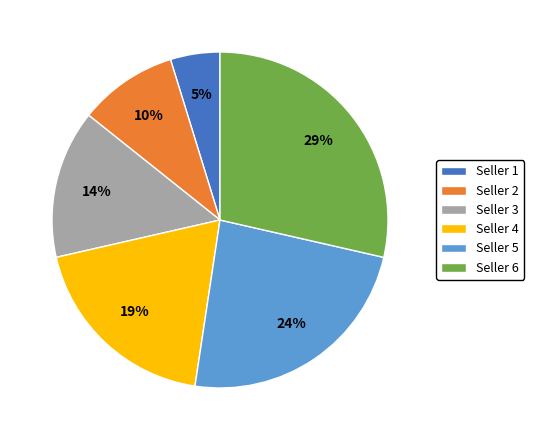

Which has a higher value, Seller 3 or Seller 1?

Seller 3